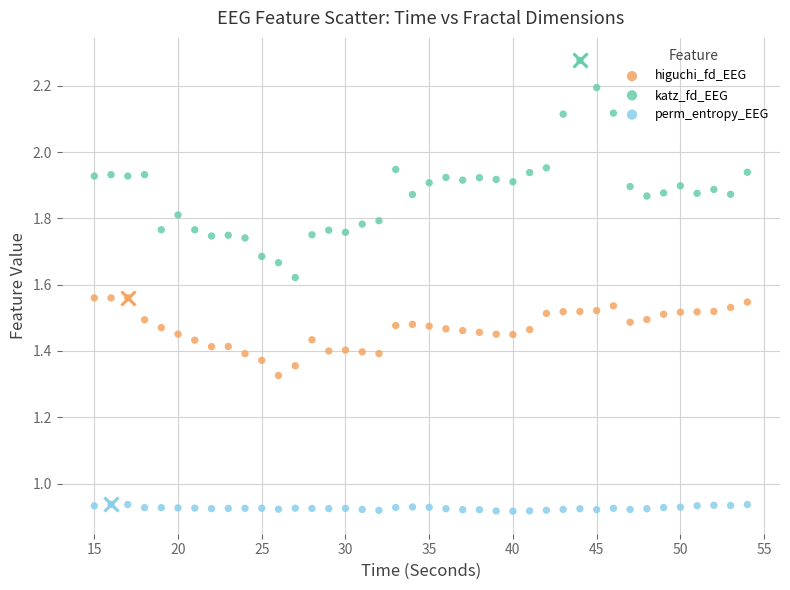

Which series contains the lowest Y value?

perm_entropy_EEG